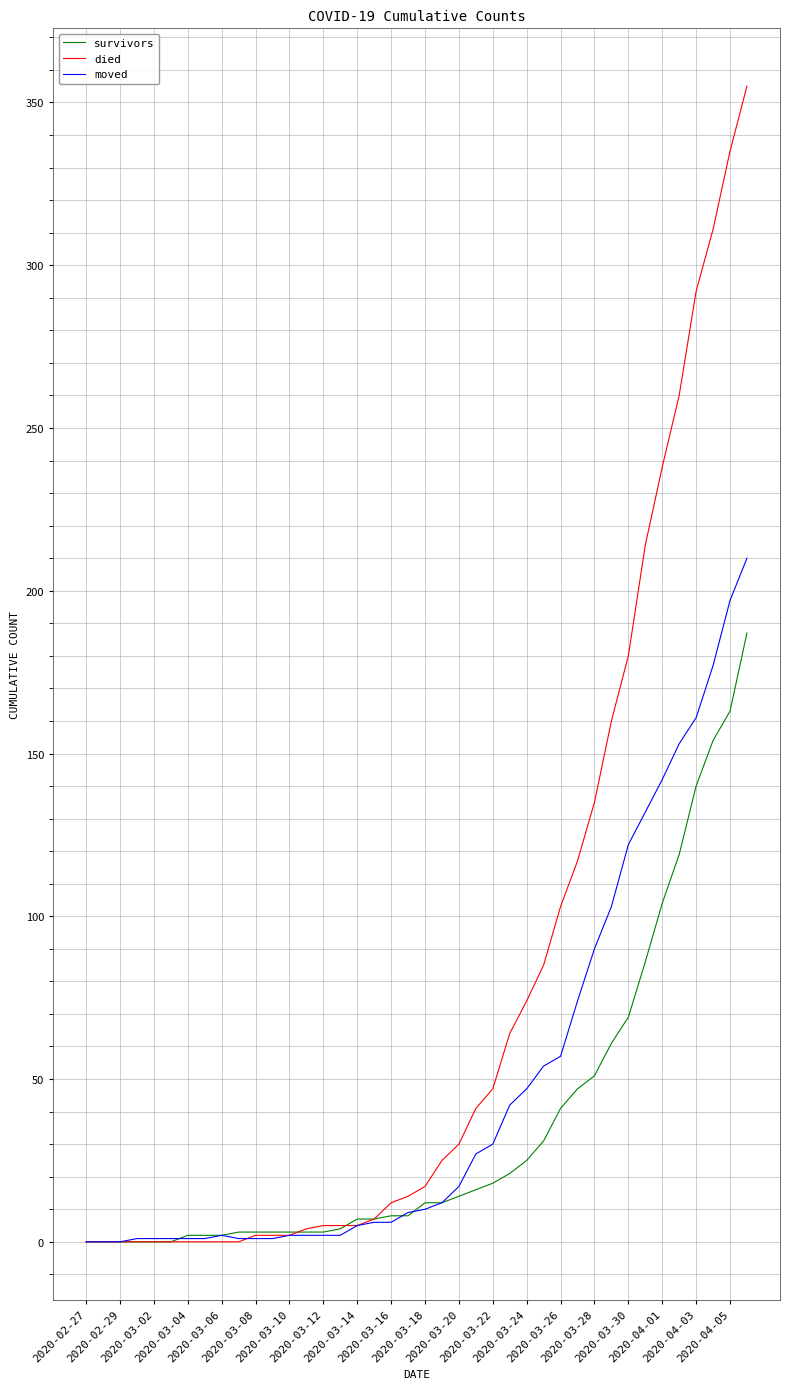

What is the maximum value shown in the chart?

355